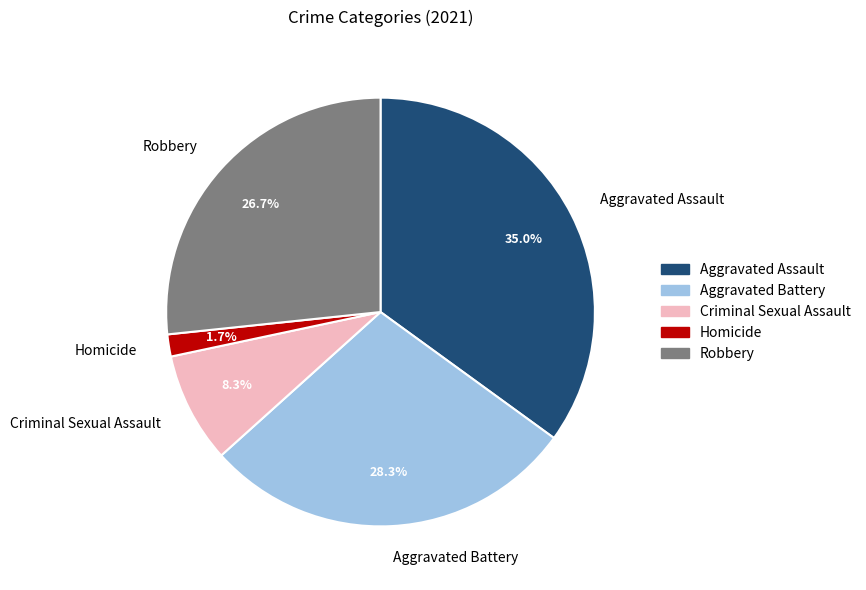

Does any single category account for the majority?

No